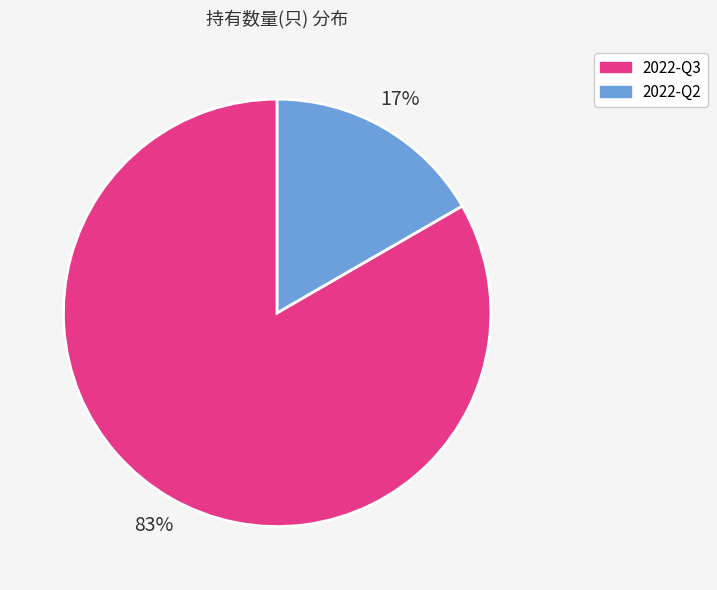

To the nearest percent, what is the average slice percentage?

50%